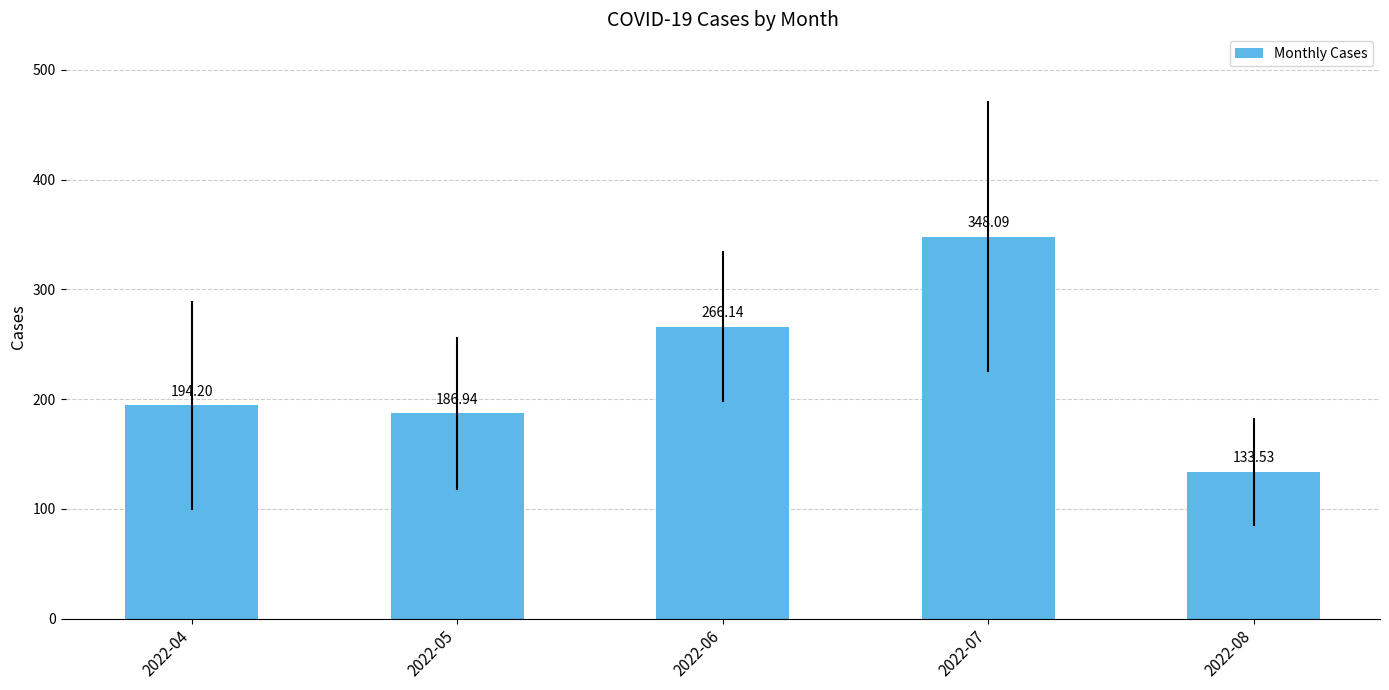

Between 2022-08 and 2022-04, which is larger?

2022-04